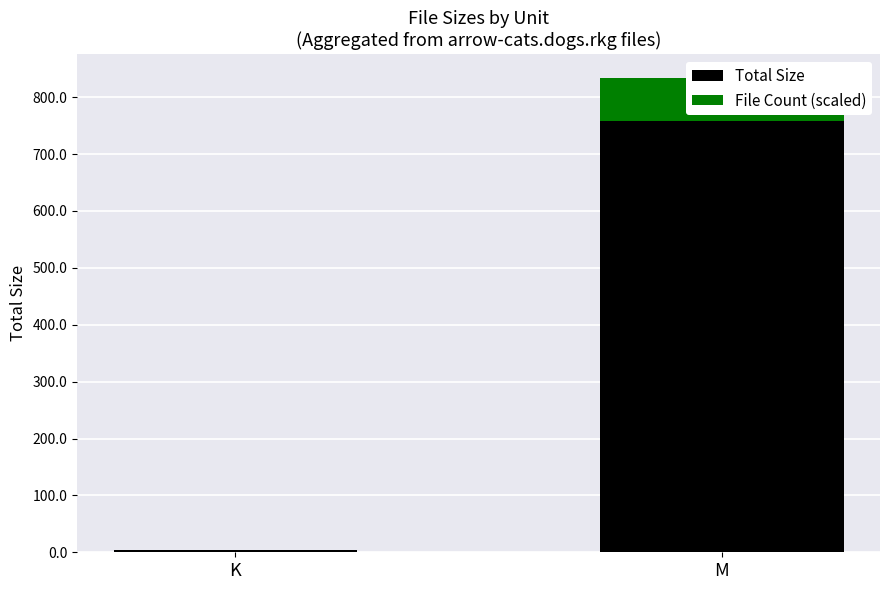

Rank the series by their average value, from lowest to highest.

File Count (scaled), Total Size